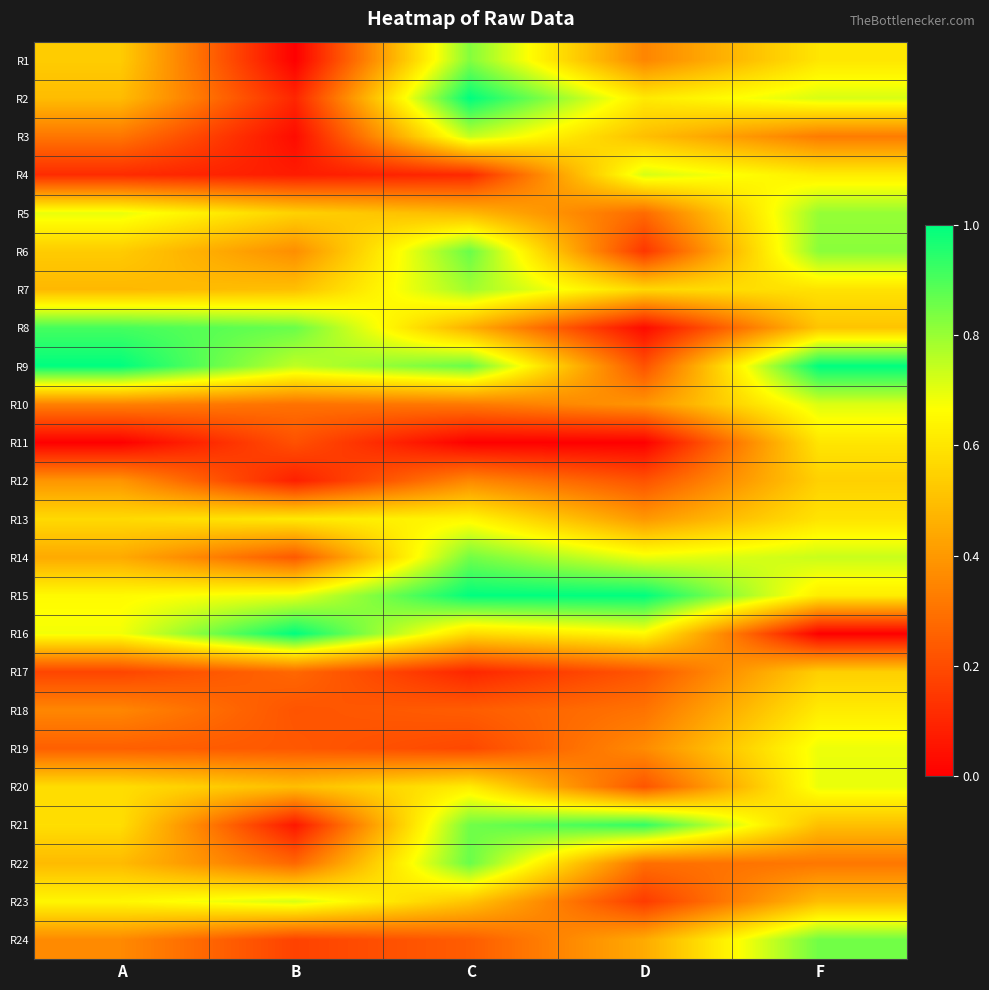

Reading right to left, extract all data points from this chart.

R1: F=0.6	D=0.3	C=0.8	B=0.0	A=0.5
R2: F=0.7	D=0.6	C=1.0	B=0.1	A=0.5
R3: F=0.3	D=0.5	C=0.7	B=0.0	A=0.3
R4: F=0.6	D=0.7	C=0.1	B=0.1	A=0.1
R5: F=0.8	D=0.3	C=0.5	B=0.5	A=0.7
R6: F=0.8	D=0.1	C=0.9	B=0.4	A=0.5
R7: F=0.6	D=0.6	C=0.8	B=0.5	A=0.5
R8: F=0.5	D=0.0	C=0.5	B=0.9	A=0.9
R9: F=1.0	D=0.2	C=0.9	B=0.7	A=1.0
R10: F=0.7	D=0.4	C=0.3	B=0.3	A=0.3
R11: F=0.6	D=0.0	C=0.0	B=0.2	A=0.0
R12: F=0.5	D=0.2	C=0.4	B=0.1	A=0.4
R13: F=0.6	D=0.4	C=0.6	B=0.6	A=0.6
R14: F=0.7	D=0.7	C=0.8	B=0.2	A=0.4
R15: F=0.6	D=1.0	C=1.0	B=0.7	A=0.7
R16: F=0.0	D=0.7	C=0.6	B=1.0	A=0.7
R17: F=0.5	D=0.2	C=0.1	B=0.3	A=0.2
R18: F=0.6	D=0.3	C=0.2	B=0.2	A=0.4
R19: F=0.7	D=0.4	C=0.2	B=0.2	A=0.2
R20: F=0.7	D=0.2	C=0.6	B=0.5	A=0.6
R21: F=0.5	D=0.9	C=0.9	B=0.1	A=0.6
R22: F=0.3	D=0.3	C=0.9	B=0.3	A=0.5
R23: F=0.5	D=0.2	C=0.5	B=0.7	A=0.6
R24: F=0.9	D=0.4	C=0.2	B=0.2	A=0.4